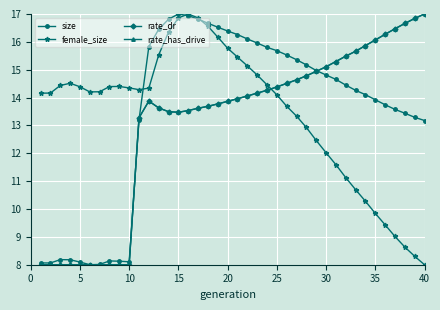

Does the chart have visible grid lines?

Yes